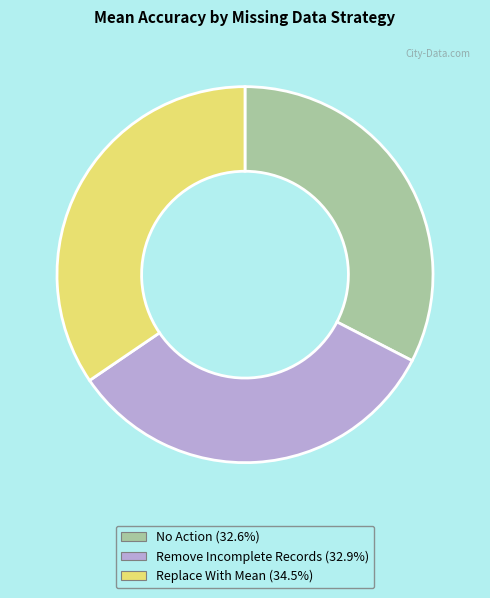

How many segments does this pie chart have?

3